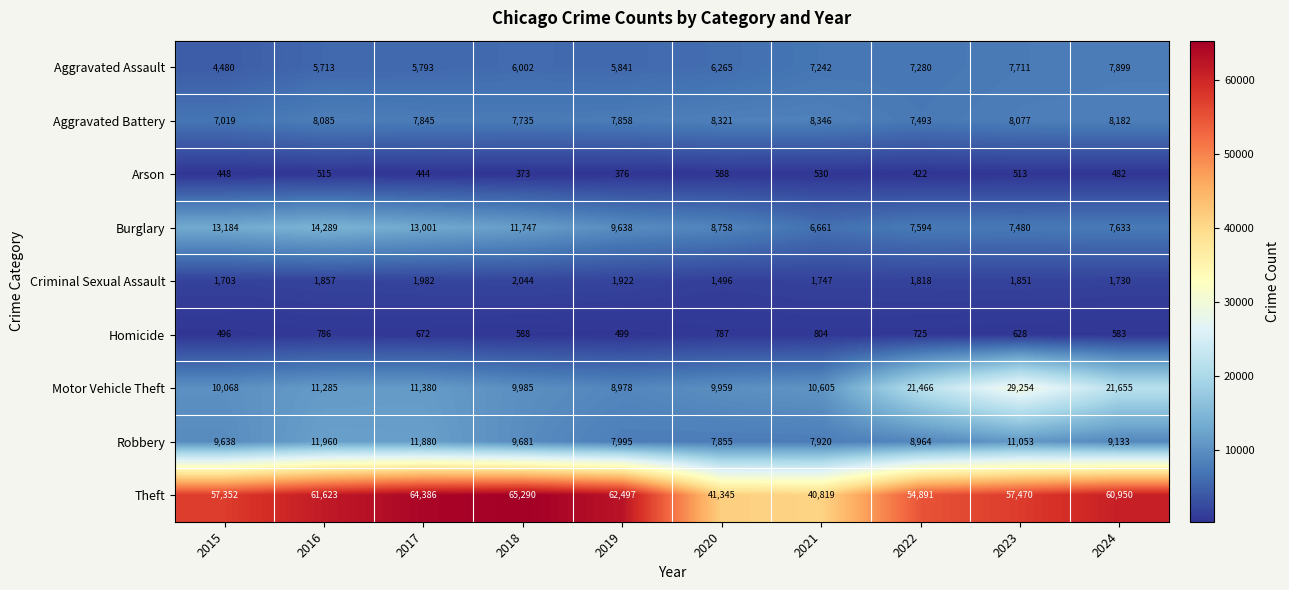

How many categories are shown in the chart?

10